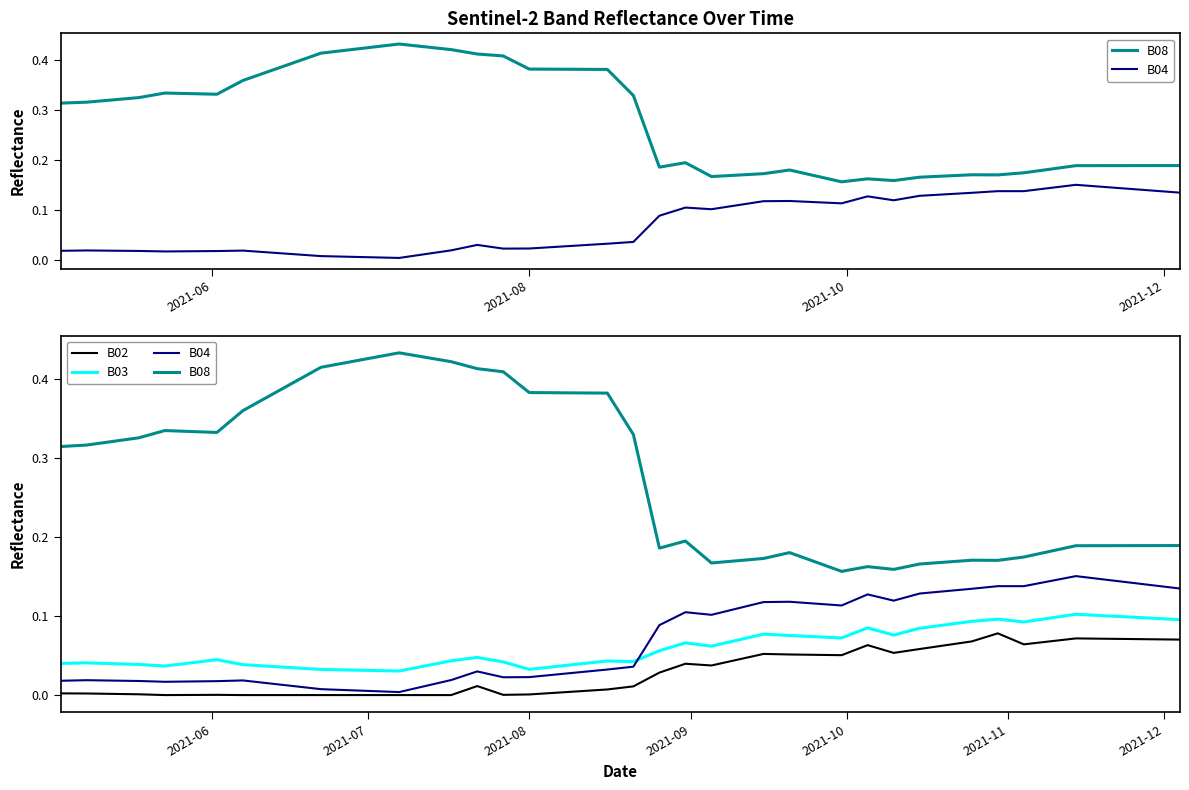

Reading right to left, extract all data points from this chart.

B08: 0.2	0.2	0.2	0.2	0.2	0.2	0.2	0.2	0.2	0.2	0.2	0.2	0.2	0.2	0.2	0.2	0.2	0.2	0.2	0.2	0.2	0.3	0.4	0.4	0.4	0.4	0.4	0.4	0.4	0.4	0.4	0.4	0.4	0.4	0.3	0.3	0.3	0.3	0.3	0.3
B04: 0.1	0.1	0.1	0.1	0.2	0.1	0.1	0.1	0.1	0.1	0.1	0.1	0.1	0.1	0.1	0.1	0.1	0.1	0.1	0.1	0.1	0.0	0.0	0.0	0.0	0.0	0.0	0.0	0.0	0.0	0.0	0.0	0.0	0.0	0.0	0.0	0.0	0.0	0.0	0.0
B02: 0.1	0.1	0.1	0.1	0.1	0.1	0.1	0.1	0.1	0.1	0.1	0.1	0.1	0.1	0.1	0.1	0.1	0.0	0.0	0.0	0.0	0.0	0.0	0.0	0.0	0.0	0.0	0.0	0.0	0.0	0.0	0.0	0.0	0.0	0.0	0.0	0.0	0.0	0.0	0.0
B03: 0.1	0.1	0.1	0.1	0.1	0.1	0.1	0.1	0.1	0.1	0.1	0.1	0.1	0.1	0.1	0.1	0.1	0.1	0.1	0.1	0.1	0.0	0.0	0.0	0.0	0.0	0.0	0.0	0.0	0.0	0.0	0.0	0.0	0.0	0.0	0.0	0.0	0.0	0.0	0.0